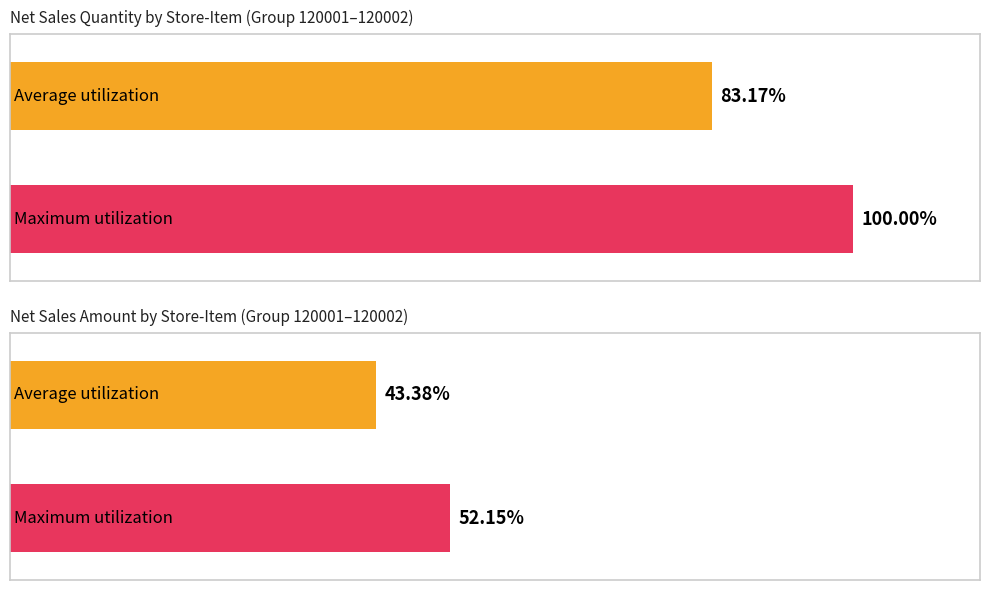

Does the chart contain stacked bars?

No